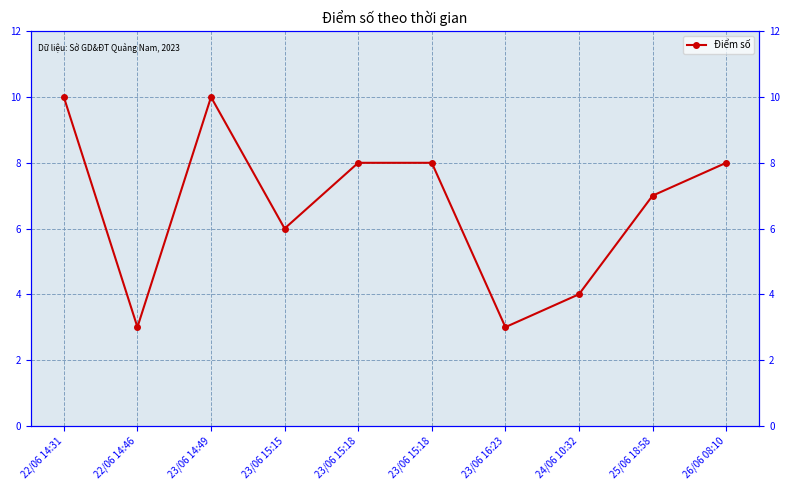

Rank the categories by value from highest to lowest.

22/06 14:31, 23/06 14:49, 23/06 15:18, 23/06 15:18, 26/06 08:10, 25/06 18:58, 23/06 15:15, 24/06 10:32, 22/06 14:46, 23/06 16:23